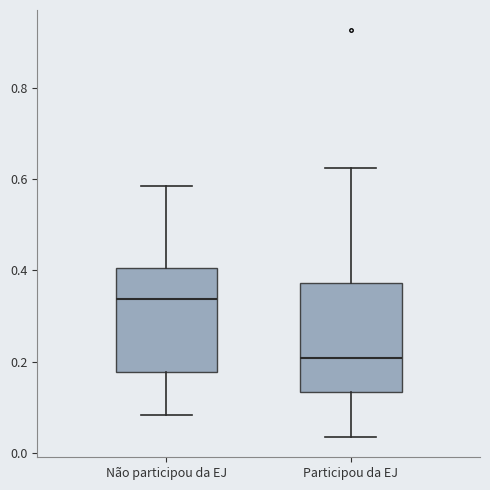

Which box has the highest median line?

Não participou da EJ